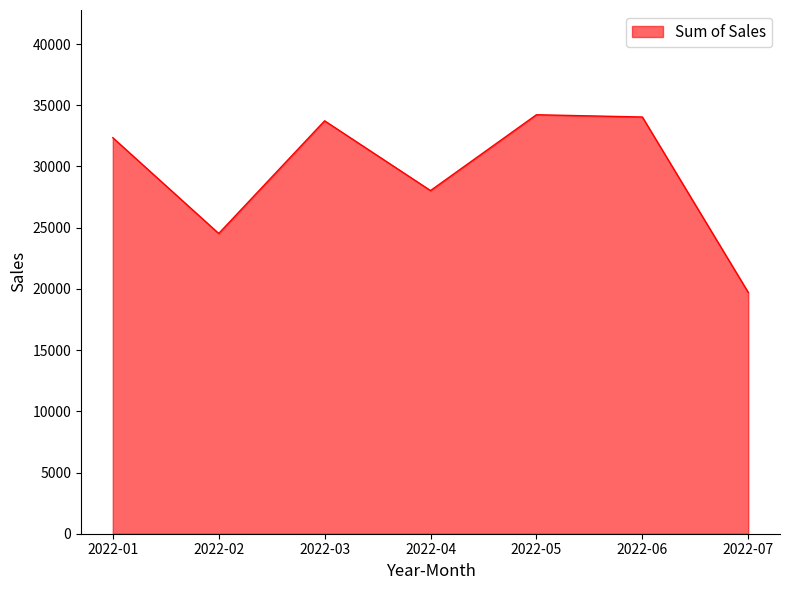

At which category does the chart reach its minimum across all series?

2022-07